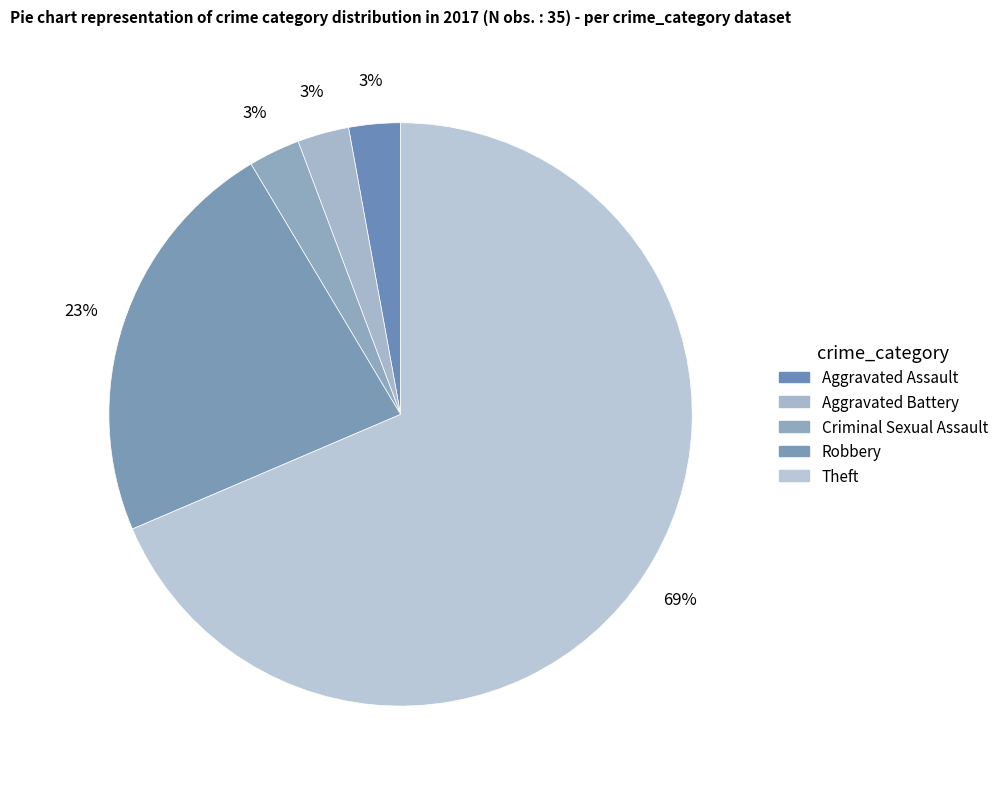

Is Theft the majority of the pie?

Yes